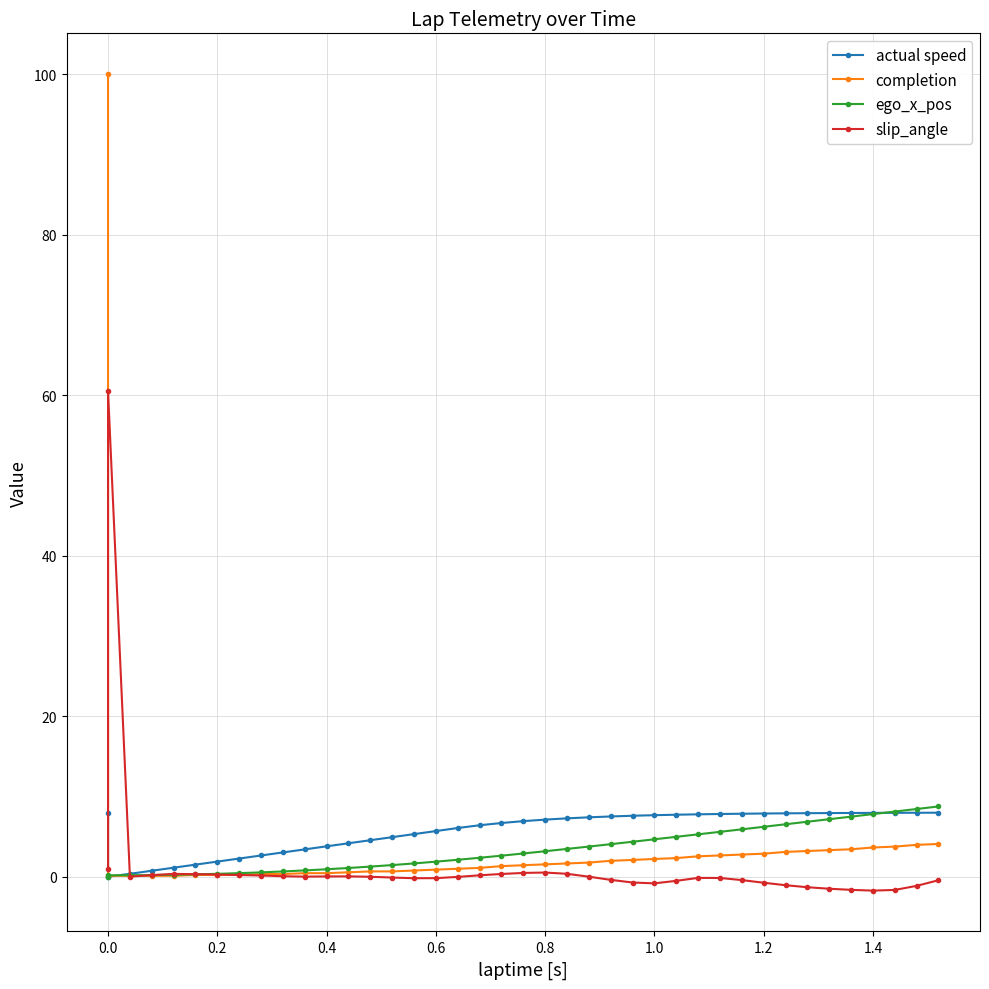

Rank the series by their average value, from lowest to highest.

slip_angle, ego_x_pos, completion, actual speed